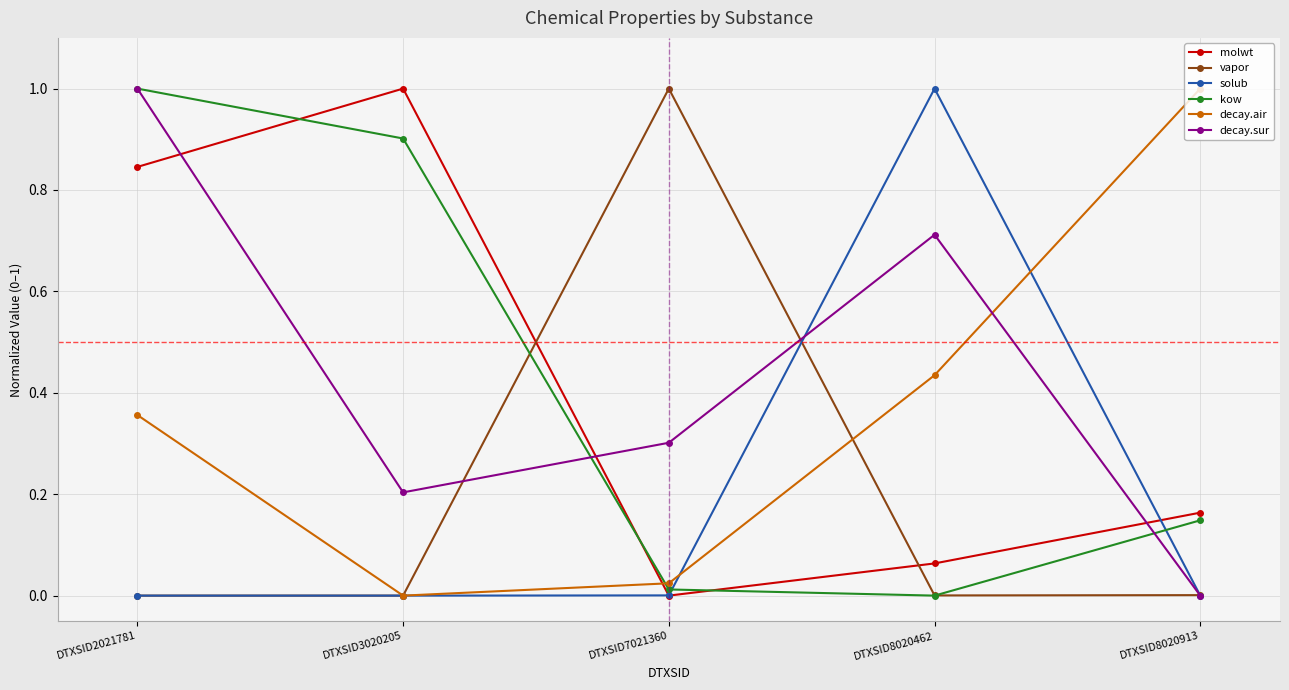

Which series changed the most between DTXSID8020462 and DTXSID8020913?

solub